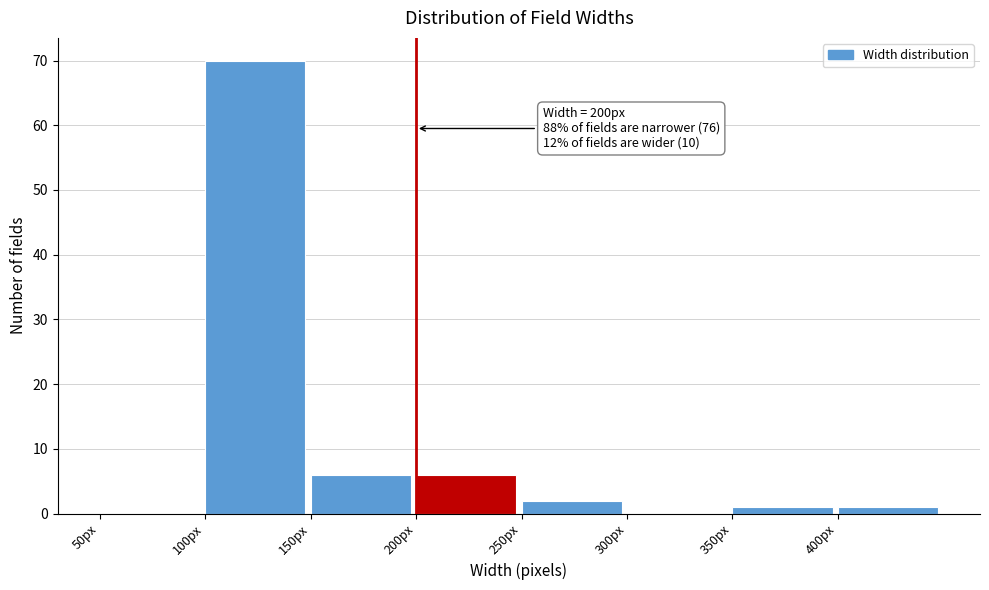

Which range on the x-axis has the tallest bar?

100 to 150